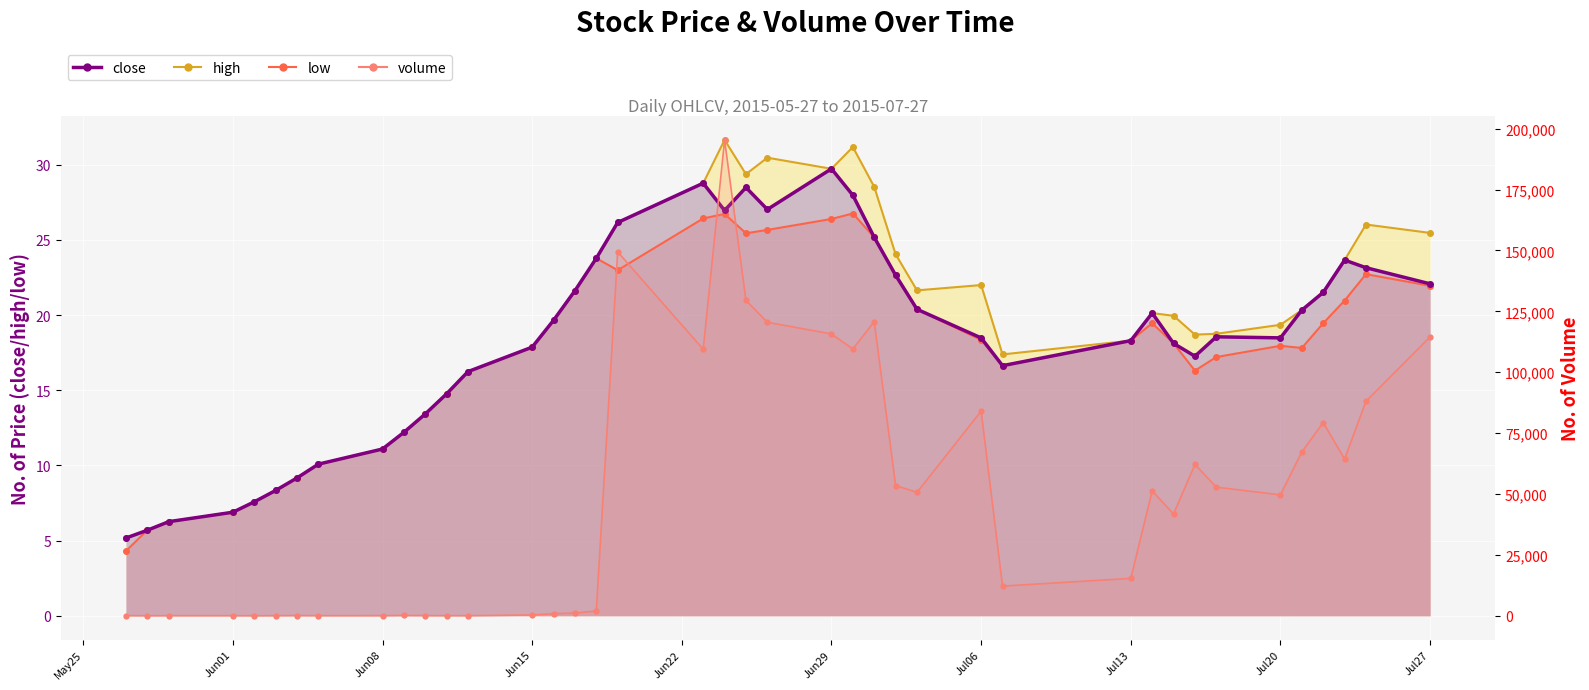

Reading left to right, extract all data points from this chart.

close: 5.2	5.7	6.3	6.9	7.6	8.3	9.2	10.1	11.1	12.2	13.4	14.8	16.2	17.9	19.7	21.6	23.8	26.2	28.8	27.0	28.5	27.0	29.7	28.0	25.2	22.7	20.4	18.5	16.6	18.3	20.1	18.1	17.3	18.6	18.5	20.3	21.5	23.7	23.2	22.1
high: 5.2	5.7	6.3	6.9	7.6	8.3	9.2	10.1	11.1	12.2	13.4	14.8	16.2	17.9	19.7	21.6	23.8	26.2	28.8	31.7	29.4	30.5	29.7	31.2	28.5	24.0	21.6	22.0	17.4	18.3	20.1	20.0	18.7	18.8	19.4	20.3	21.6	23.7	26.0	25.5
low: 4.3	5.7	6.3	6.9	7.6	8.3	9.2	10.1	11.1	12.2	13.4	14.8	16.2	17.9	19.7	21.6	23.8	23.0	26.4	26.7	25.4	25.7	26.4	26.8	25.2	22.7	20.4	18.3	16.6	18.3	19.5	18.1	16.3	17.2	18.0	17.8	19.5	21.0	22.7	21.9
volume: 76.0	25.0	52.0	54.0	15.0	57.0	103.0	53.0	57.0	152.0	83.0	50.0	43.0	346.0	865.0	1124.0	1995.0	149378.0	109425.0	195357.0	129484.0	120498.0	115699.0	109542.0	120764.0	53461.0	50678.0	84013.0	12190.0	15363.0	51255.0	41794.0	62135.0	52808.0	49650.0	67290.0	79303.0	64371.0	88069.0	114507.0